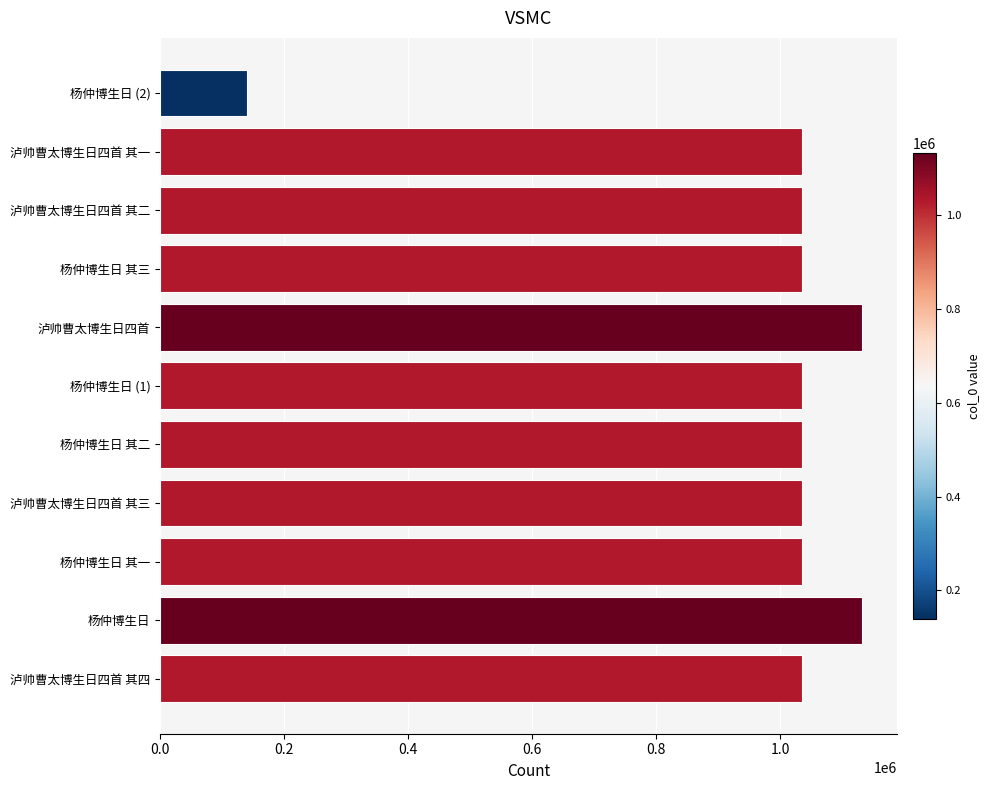

The value at 杨仲博生日 (1) is 1035020. True or false?

True